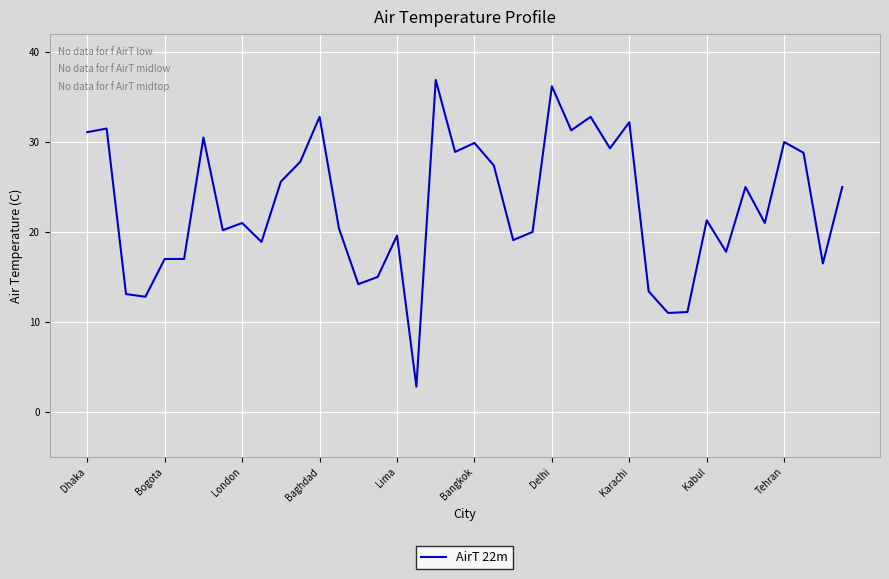

What is the greatest value displayed?

36.9